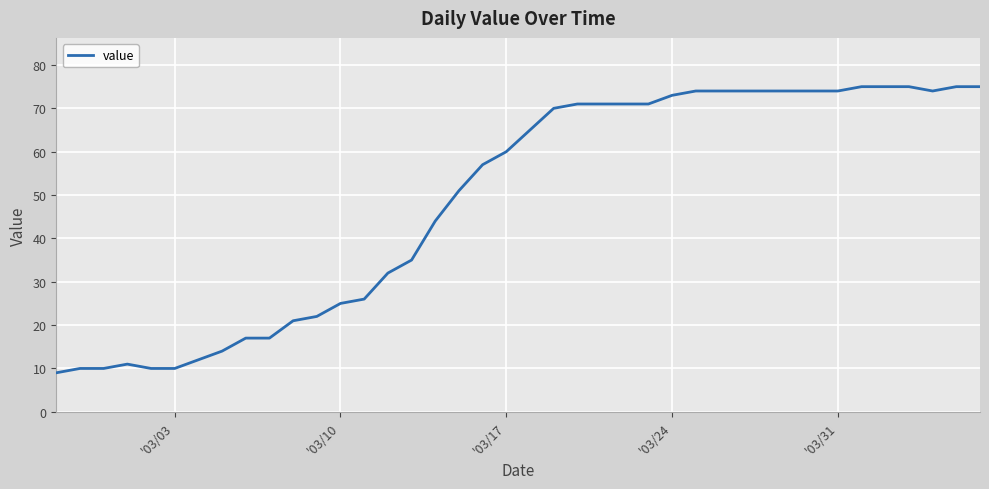

What is the smallest value displayed?

9